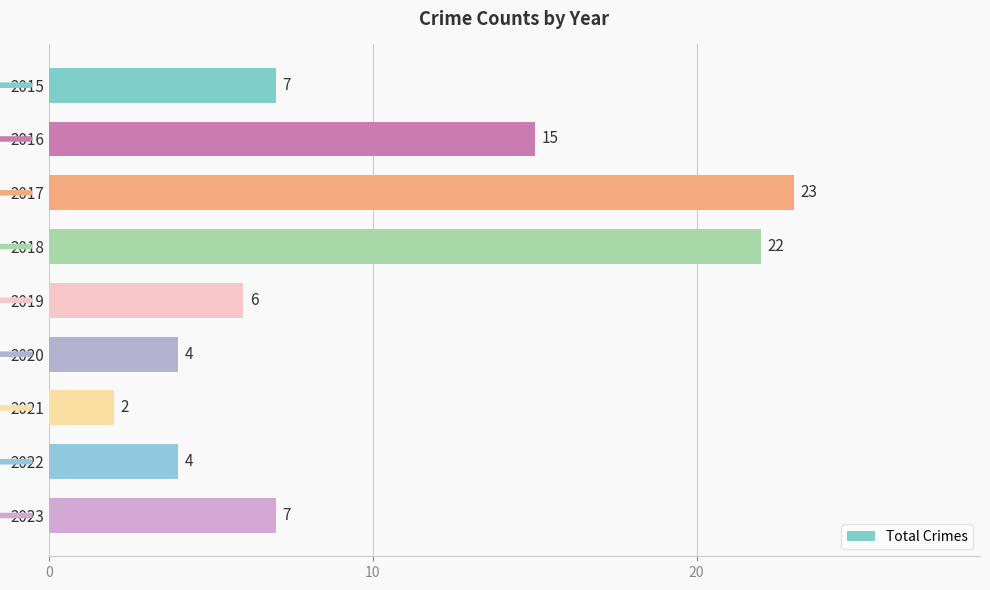

What is the value of the 2nd bar from the top?

15